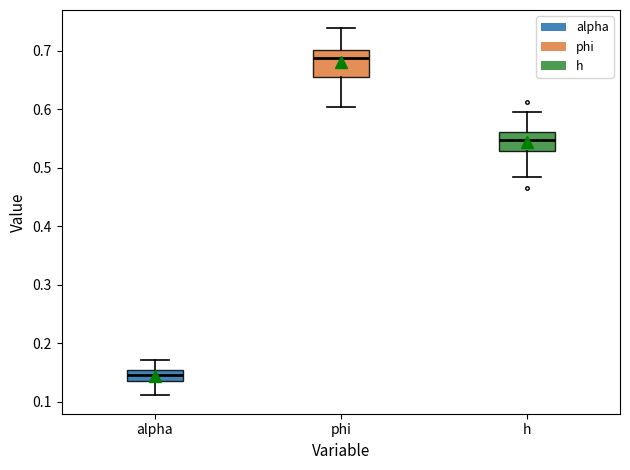

Where does the median line of the box for phi sit on the y-axis? The values are not printed on the chart, so give them approximately, as read against the axis.

0.69